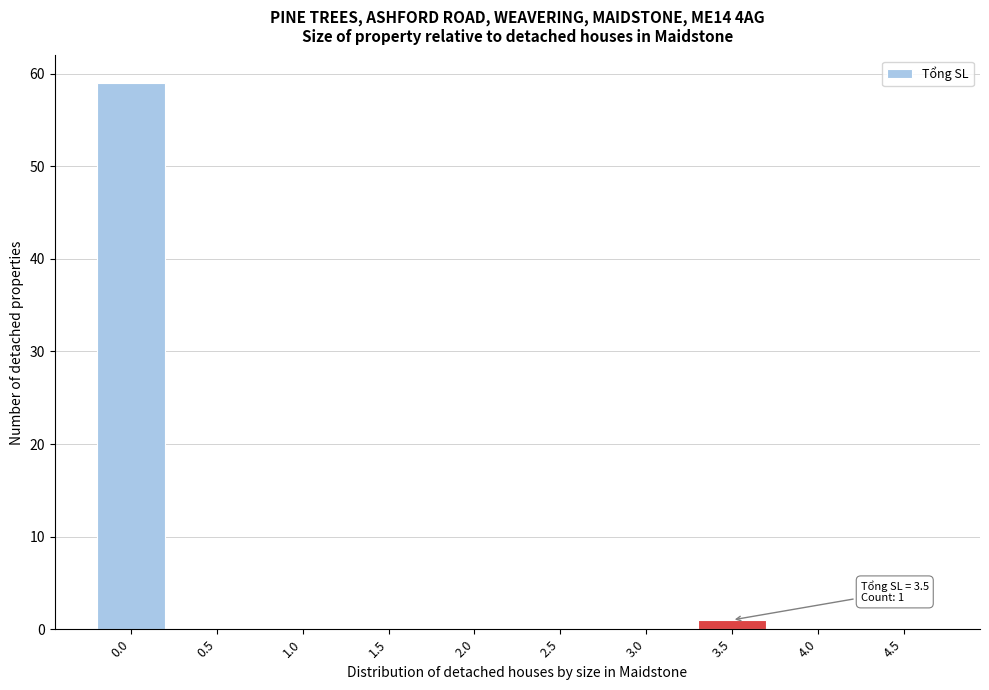

Reading left to right, list all the values displayed in this chart.

0.0=59	0.5=0	1.0=0	1.5=0	2.0=0	2.5=0	3.0=0	3.5=1	4.0=0	4.5=0